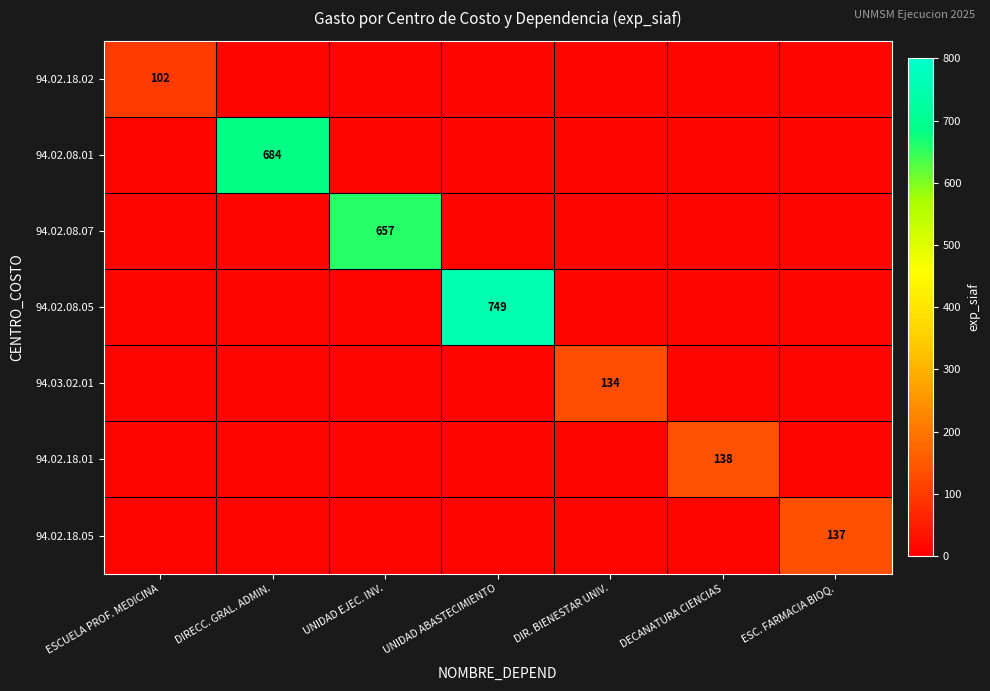

Is it true that 94.02.18.05 equals 137 at ESC. FARMACIA BIOQ.?

True